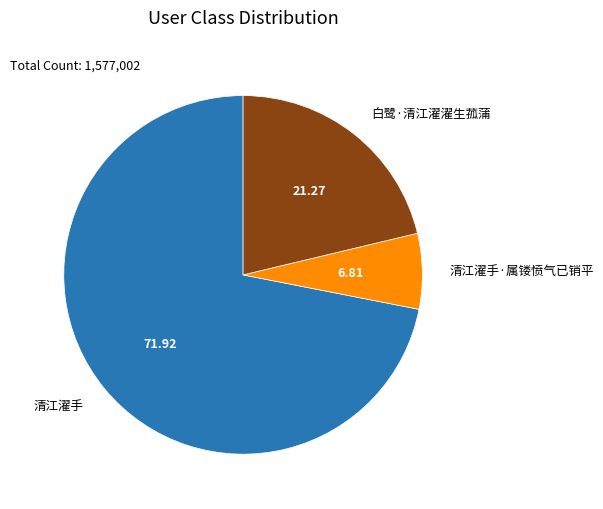

Rank the categories by value from lowest to highest.

清江濯手·属镂愤气已销平, 白鹭·清江濯濯生菰蒲, 清江濯手